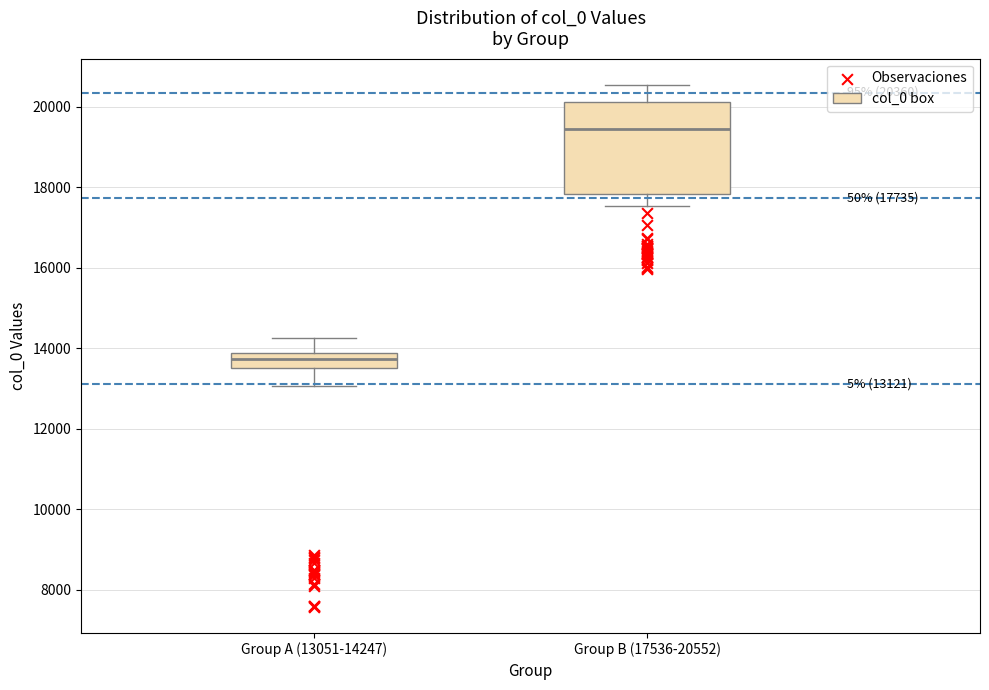

Comparing the boxes themselves (not the whiskers), which one is the tallest?

Group B (17536-20552)